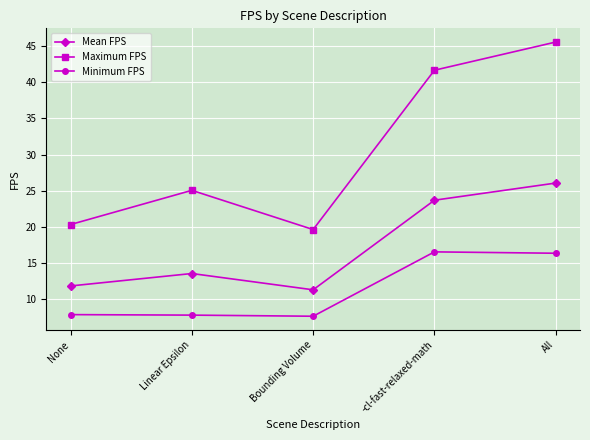

In Minimum FPS, how many points are lower than both neighbors (excluding endpoints)?

1